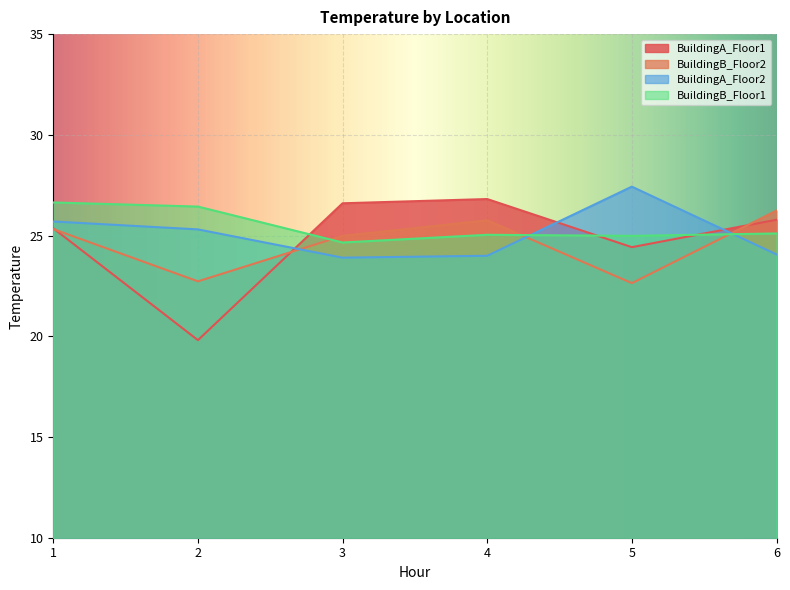

How many values in the BuildingB_Floor1 series are below 25?

2